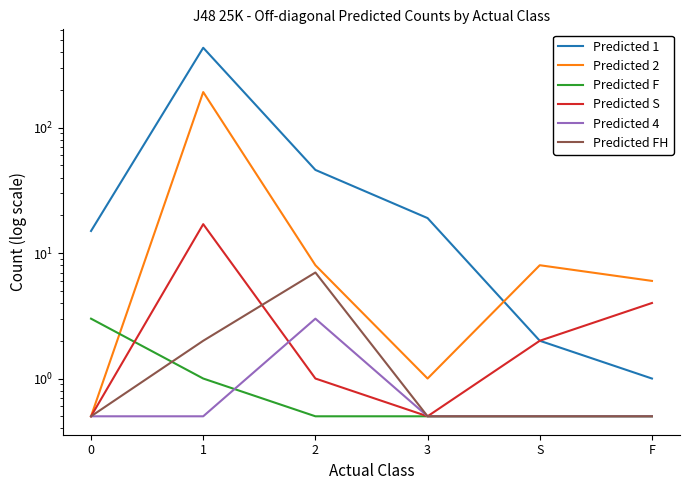

Where is Predicted 1 nearest to the value 217?

2